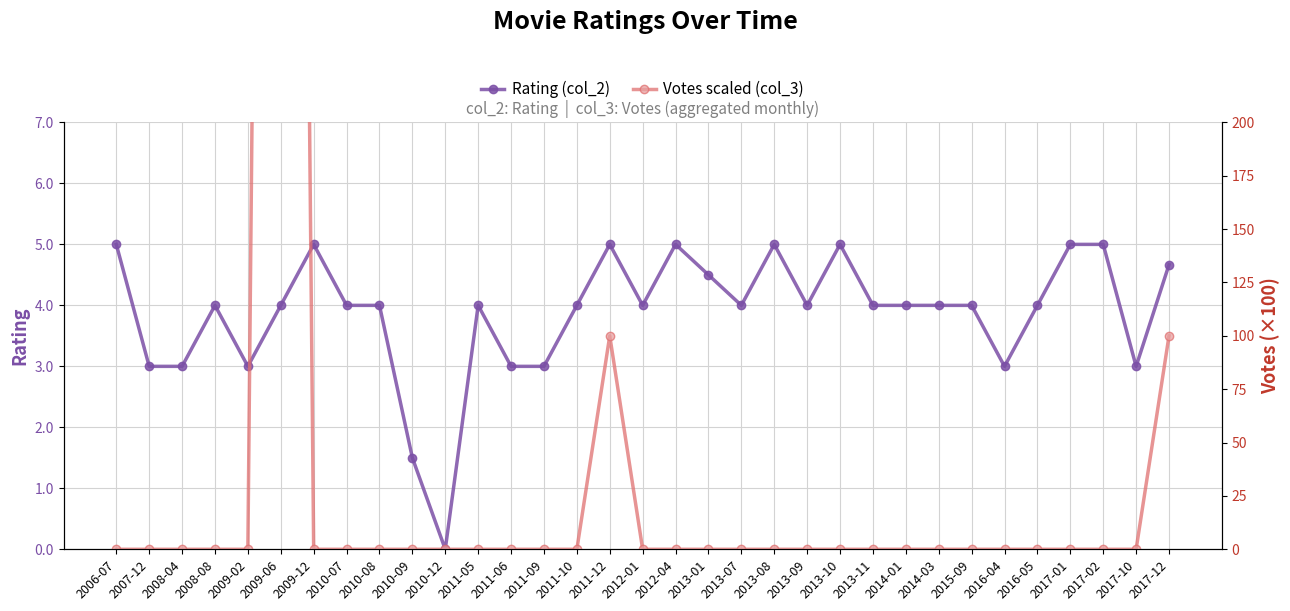

Reading left to right, extract all data points from this chart.

Rating (col_2): 2006-07=5.0	2007-12=3.0	2008-04=3.0	2008-08=4.0	2009-02=3.0	2009-06=4.0	2009-12=5.0	2010-07=4.0	2010-08=4.0	2010-09=1.5	2010-12=0.0	2011-05=4.0	2011-06=3.0	2011-09=3.0	2011-10=4.0	2011-12=5.0	2012-01=4.0	2012-04=5.0	2013-01=4.5	2013-07=4.0	2013-08=5.0	2013-09=4.0	2013-10=5.0	2013-11=4.0	2014-01=4.0	2014-03=4.0	2015-09=4.0	2016-04=3.0	2016-05=4.0	2017-01=5.0	2017-02=5.0	2017-10=3.0	2017-12=4.7
Votes scaled (col_3): 2006-07=0.0	2007-12=0.0	2008-04=0.0	2008-08=0.0	2009-02=0.0	2009-06=1600.0	2009-12=0.0	2010-07=0.0	2010-08=0.0	2010-09=0.0	2010-12=0.0	2011-05=0.0	2011-06=0.0	2011-09=0.0	2011-10=0.0	2011-12=100.0	2012-01=0.0	2012-04=0.0	2013-01=0.0	2013-07=0.0	2013-08=0.0	2013-09=0.0	2013-10=0.0	2013-11=0.0	2014-01=0.0	2014-03=0.0	2015-09=0.0	2016-04=0.0	2016-05=0.0	2017-01=0.0	2017-02=0.0	2017-10=0.0	2017-12=100.0